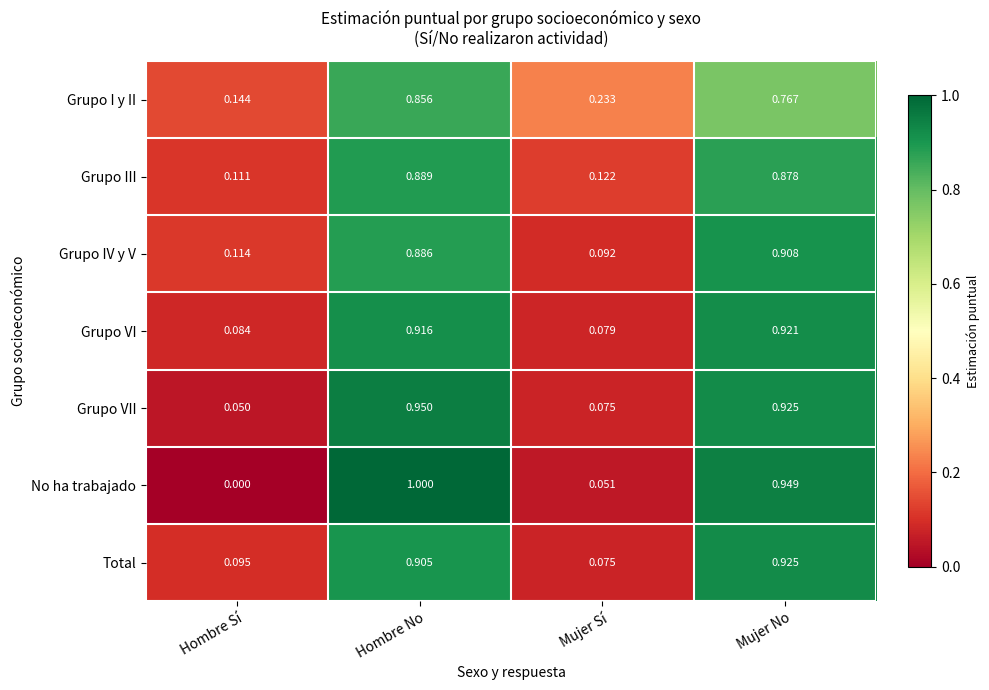

Is the value of No ha trabajado at Hombre No greater than the value of Grupo IV y V at Hombre Sí?

Yes